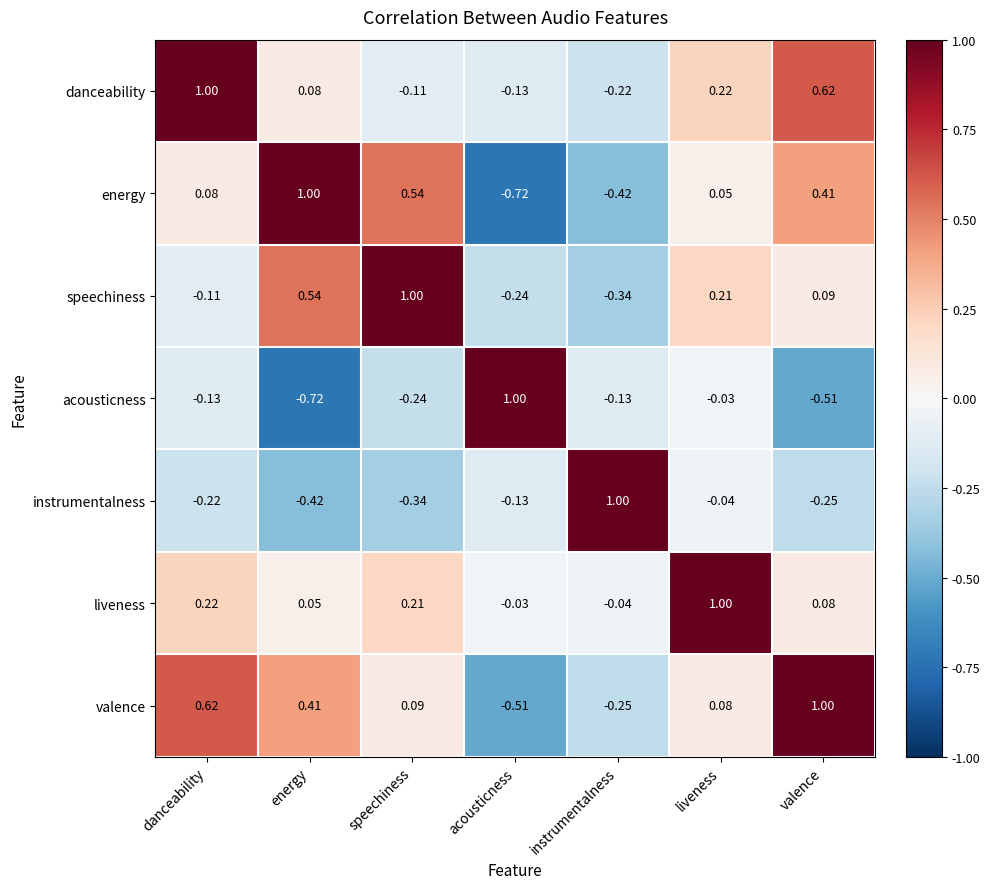

Which category has the lowest value in the speechiness series?

instrumentalness